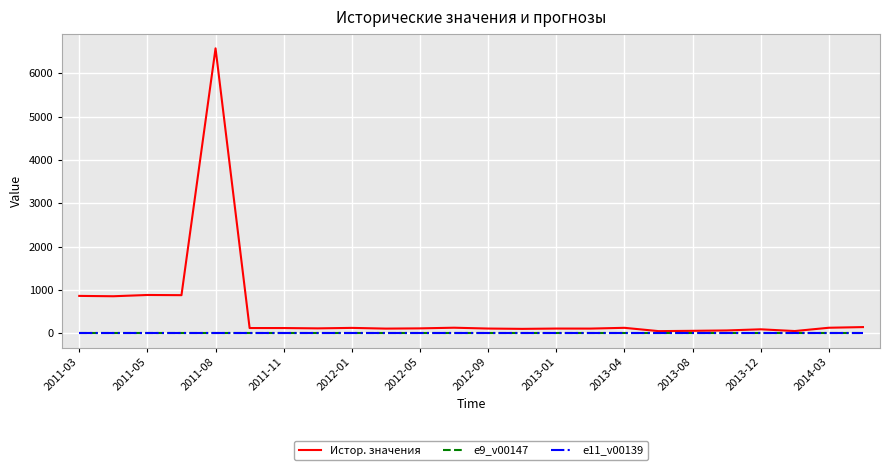

Does the chart display data point markers on the line(s)?

No